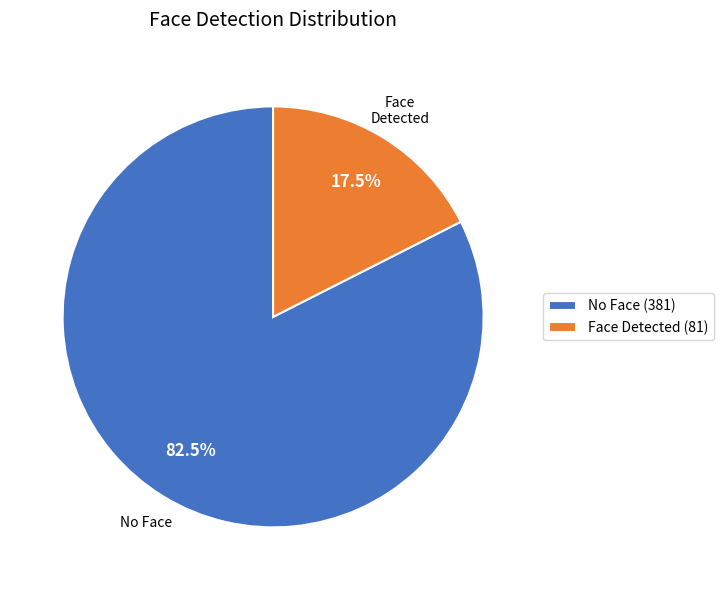

Rank the categories by value from highest to lowest.

No Face (381), Face Detected (81)